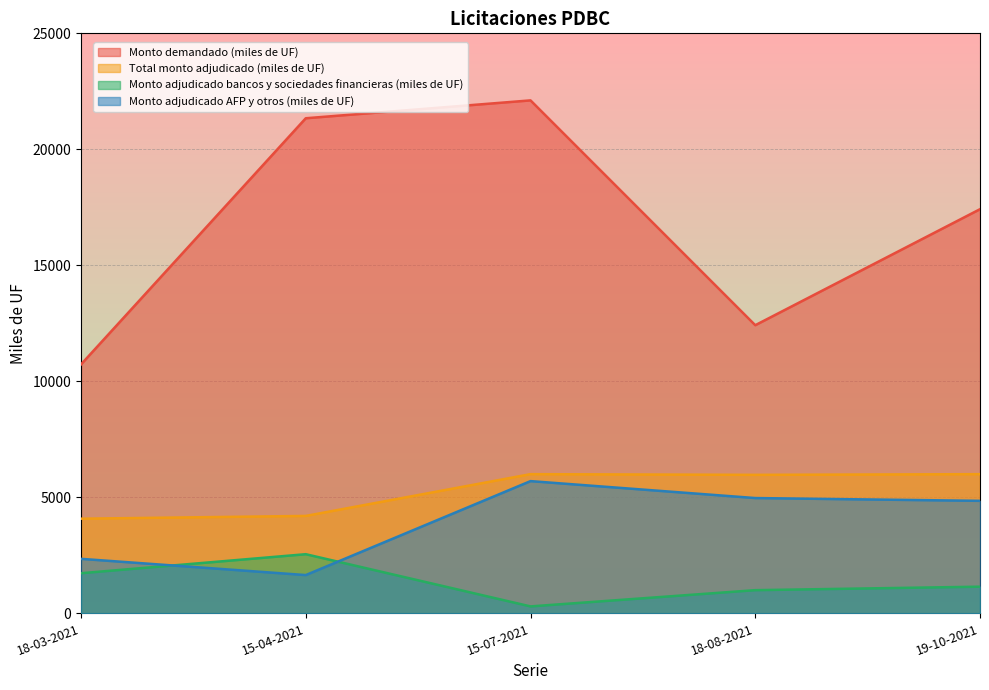

Which series changed the most between 18-03-2021 and 18-08-2021?

Monto adjudicado AFP y otros (miles de UF)